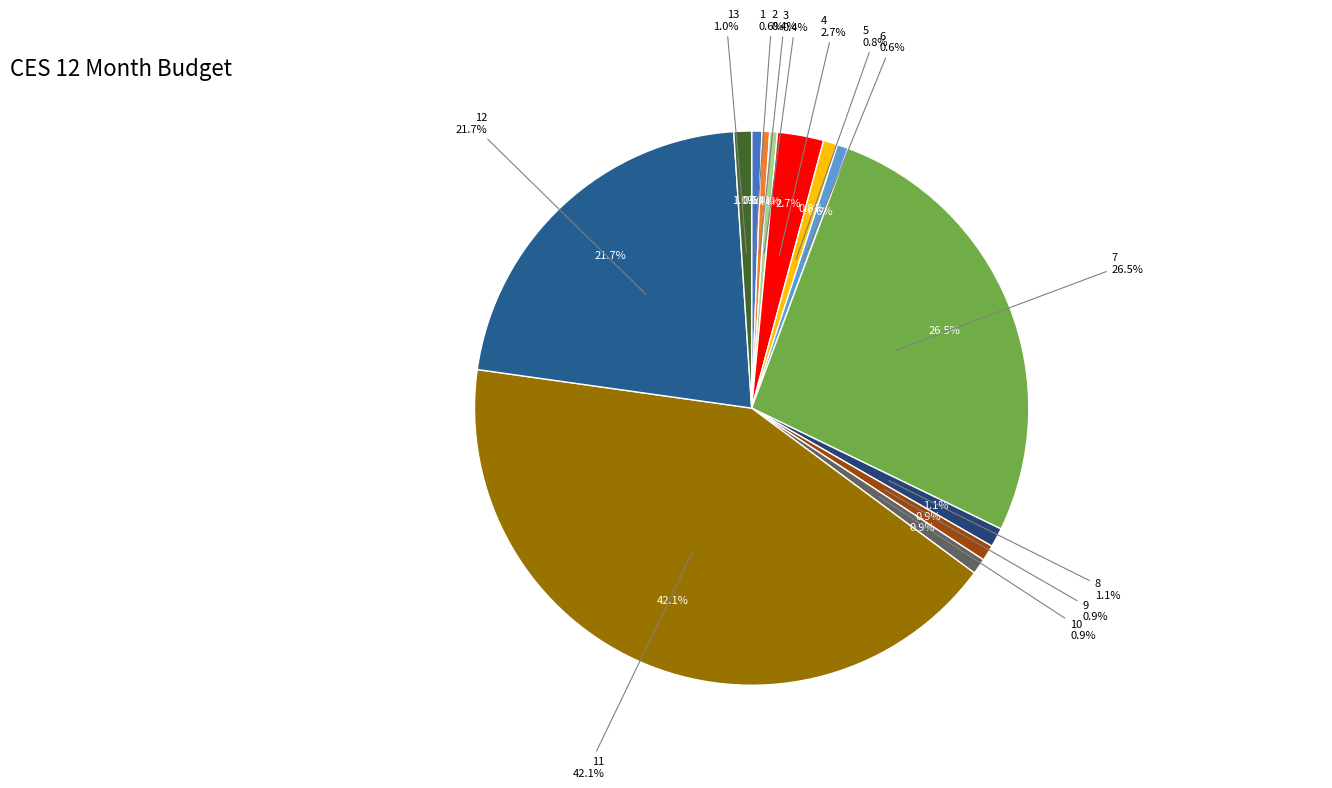

What is the change in value from 4 to 11?

+3303.0